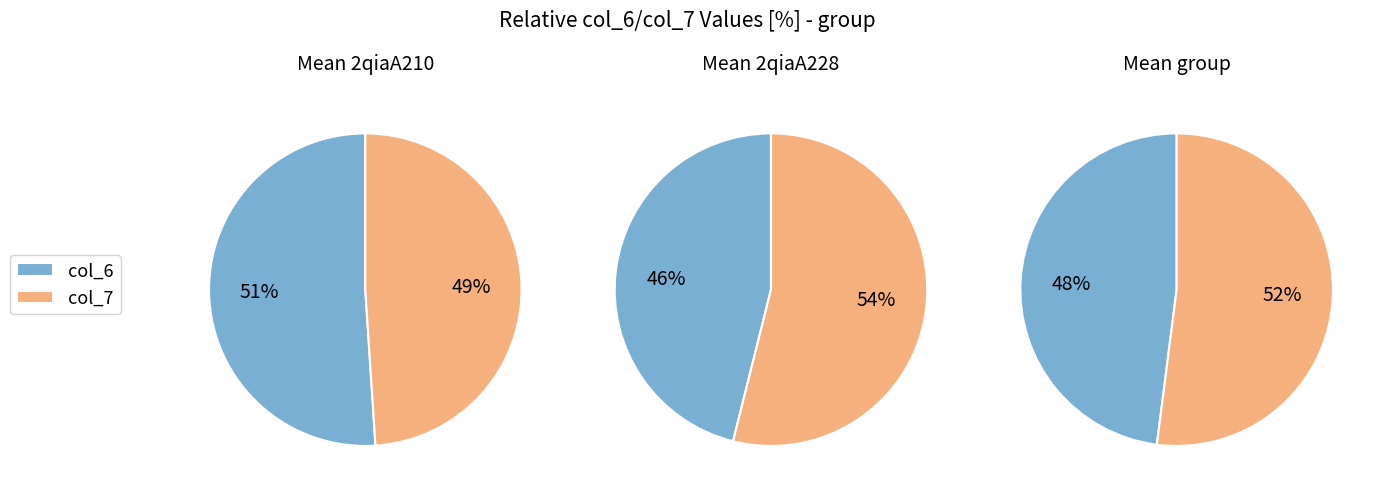

At 2qiaA228, list the series in order from largest to smallest.

col_7, col_6